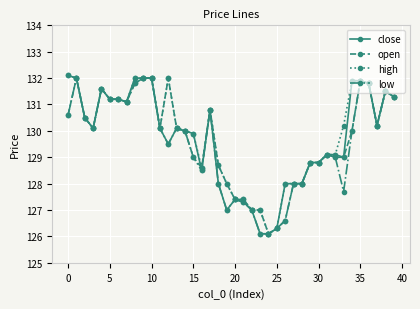

True or false: high has more than 2 points higher than both neighbors.

True